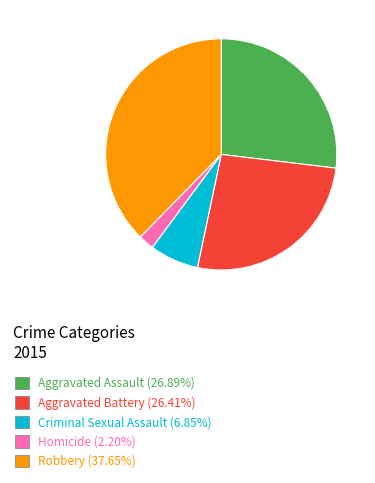

Is Robbery (37.65%) the majority of the pie?

No